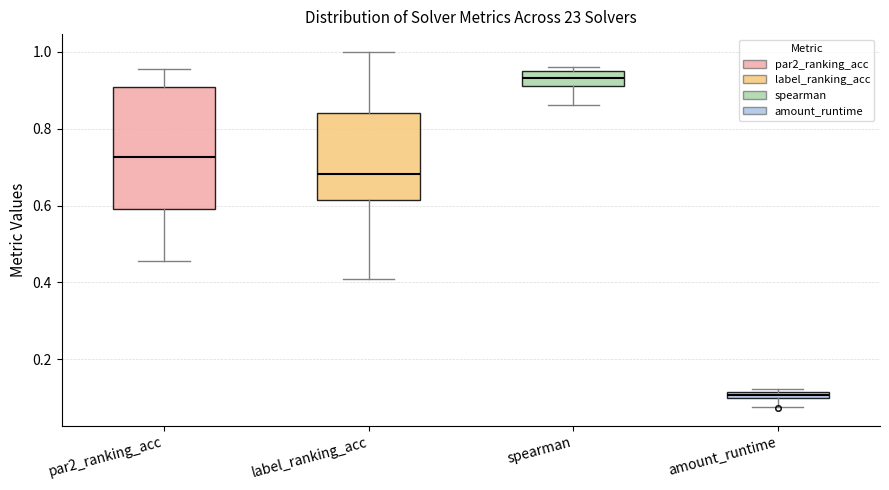

Which box's median line is the lowest?

amount_runtime